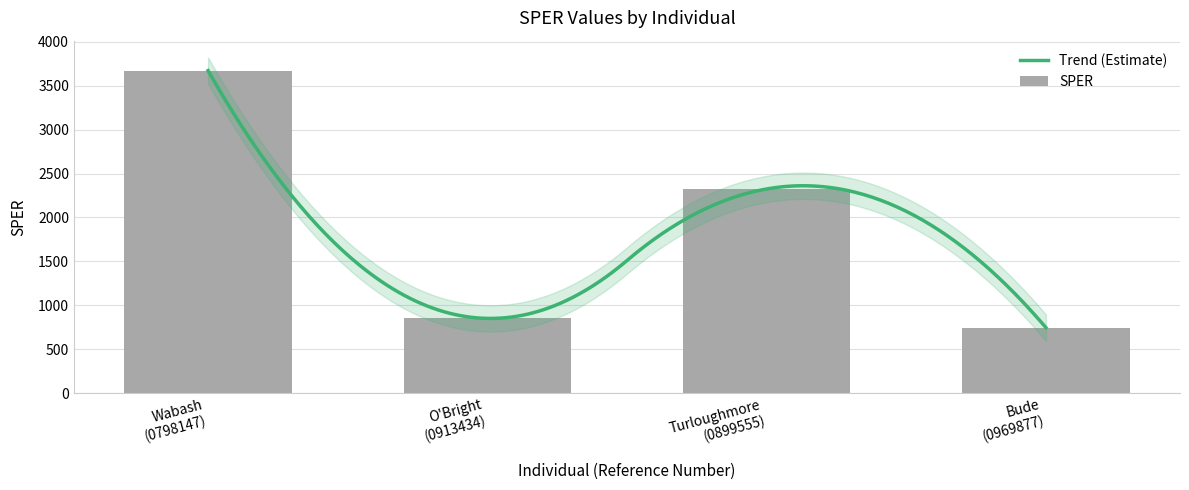

What is the difference between the values at Bude
(0969877) and Wabash
(0798147)?

2928.5